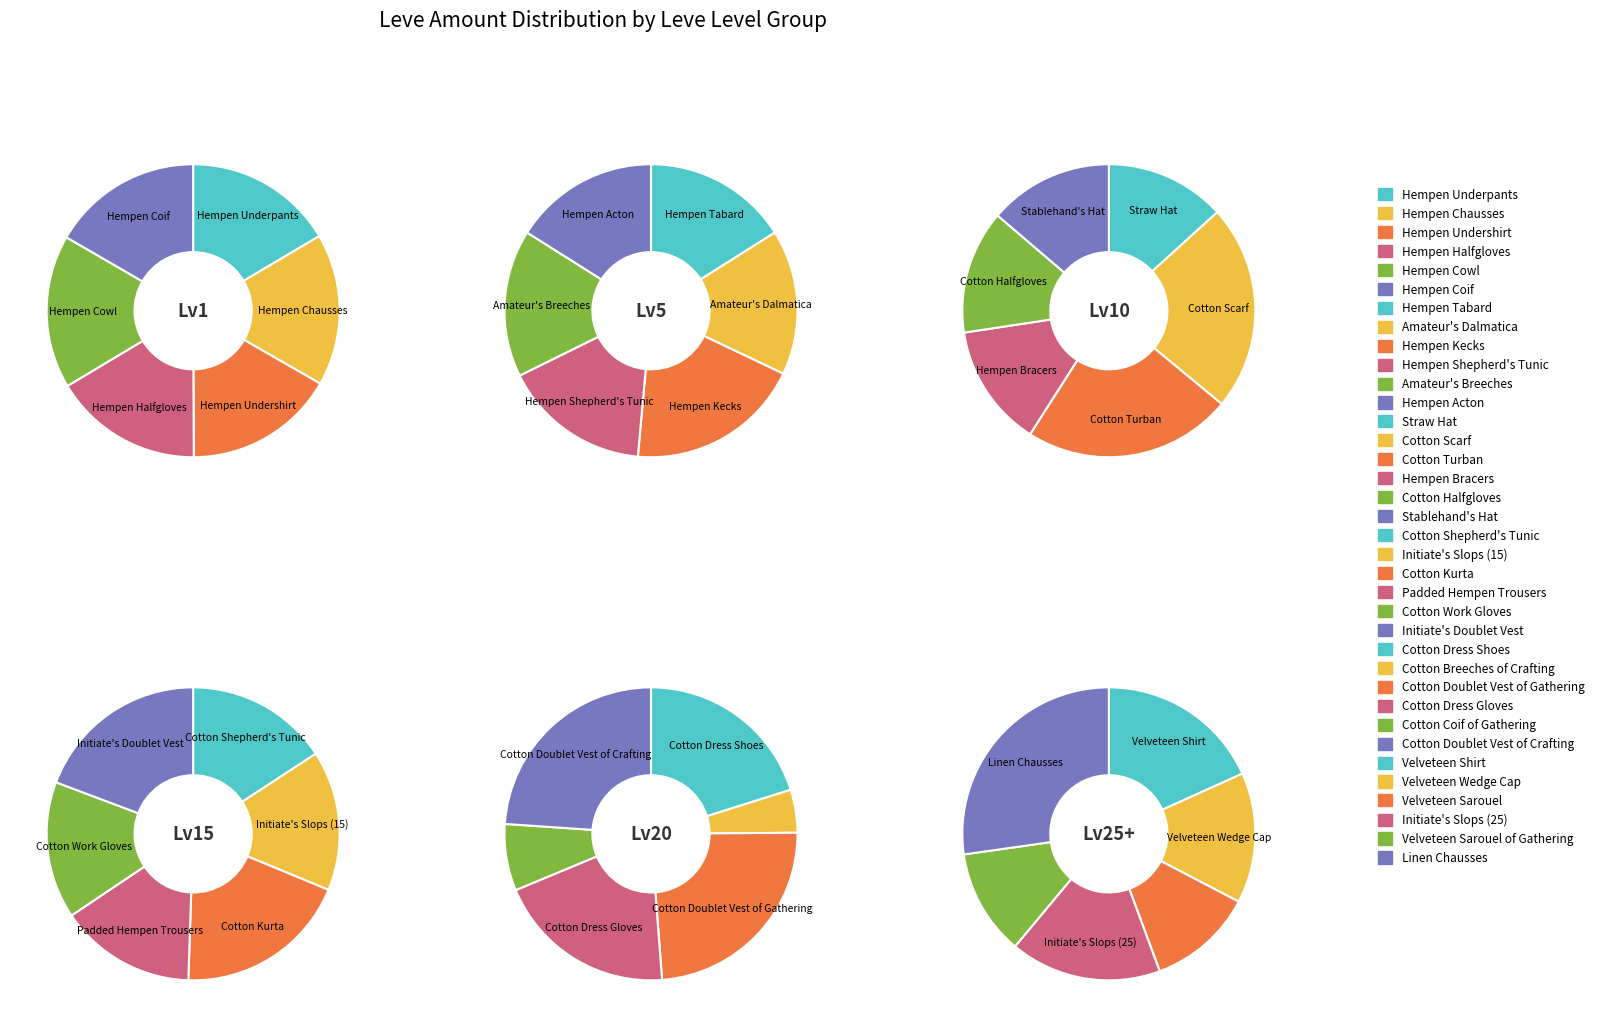

Is the sum of Hempen Coif and Hempen Cowl greater than half?

No